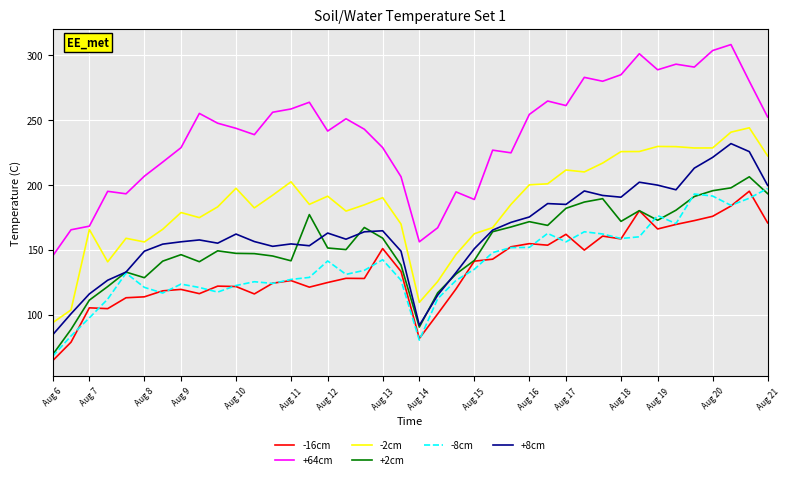

What is the difference between the maximum and minimum values in the -2cm series?

150.4